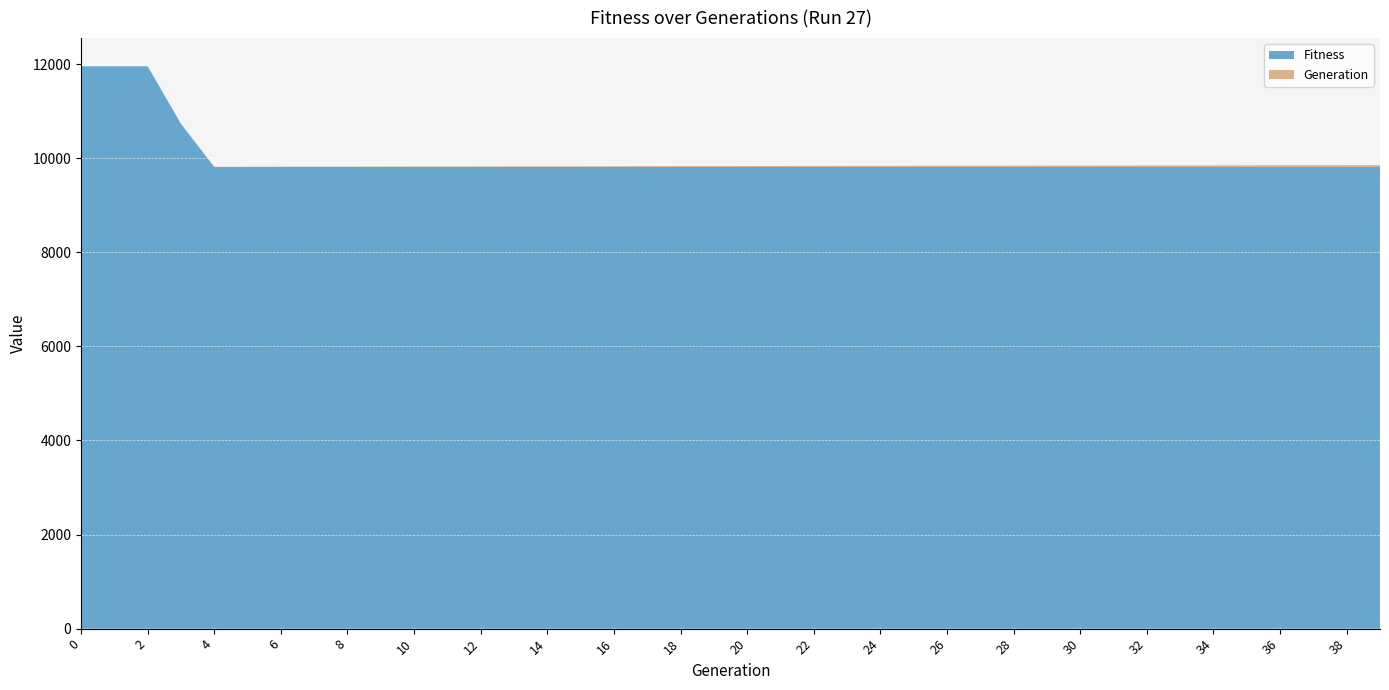

What is the highest value of the Fitness series?

11954